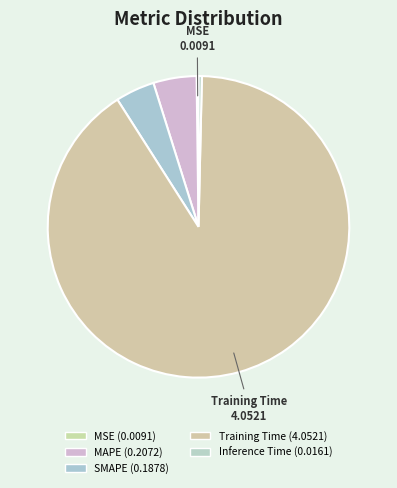

Is it true that MSE is 1% of the pie?

False